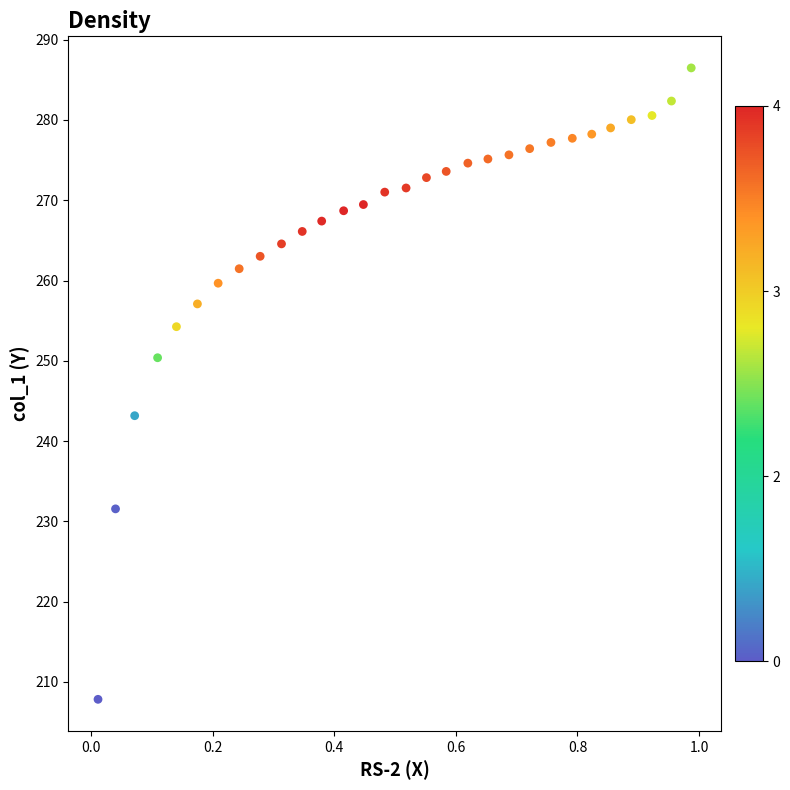

What is the range of X values (max minus min)?

1.0